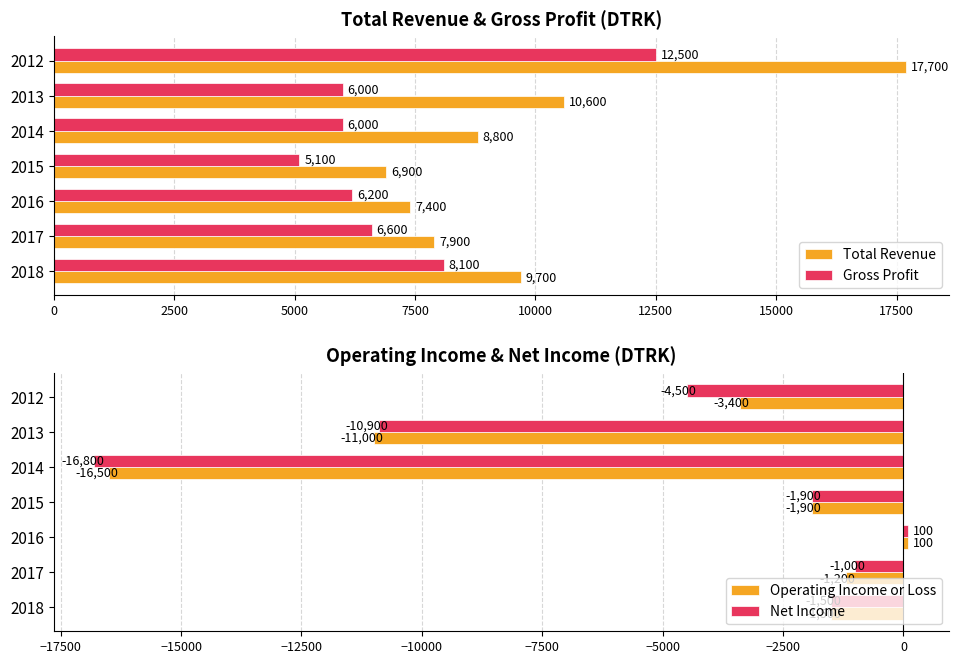

What is the value of the Operating Income or Loss bar at the 1st from the left?

-1500